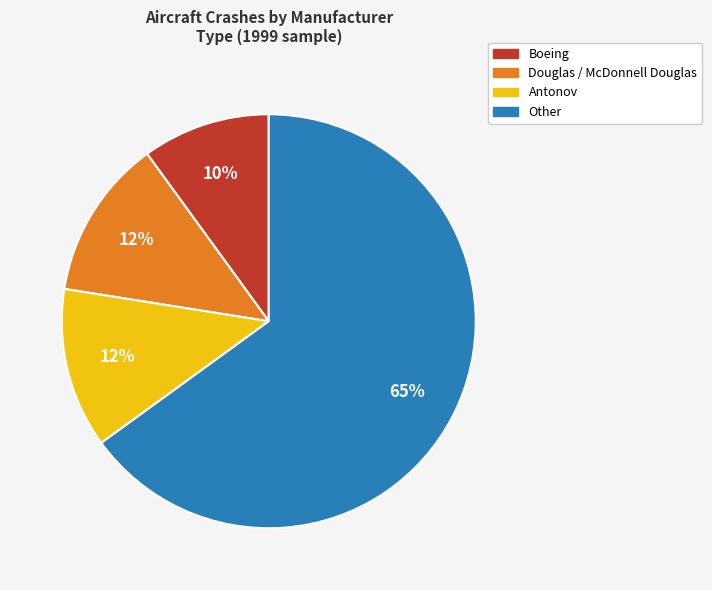

How many segments does this pie chart have?

4